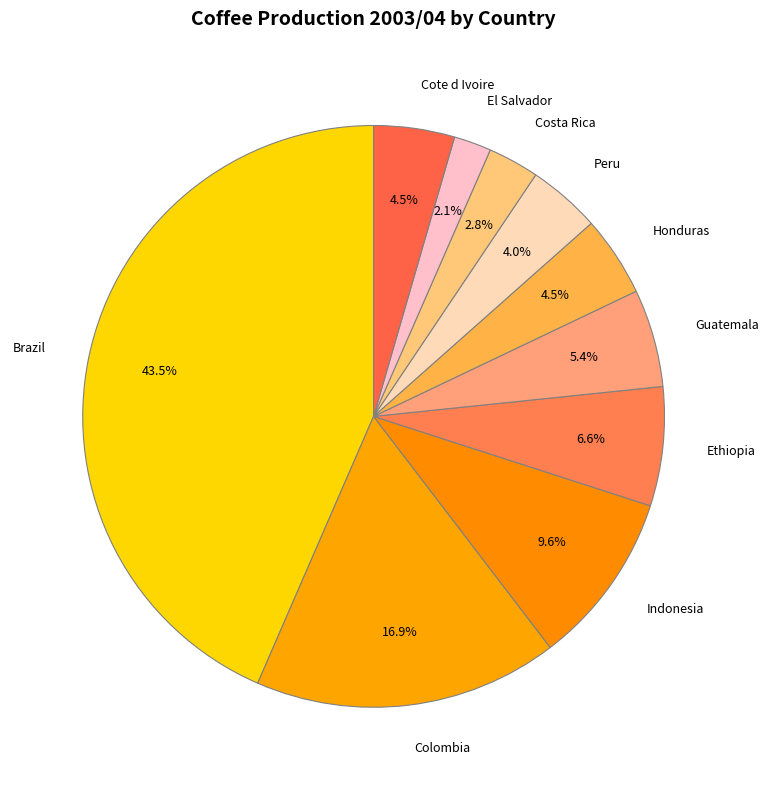

What is the smallest slice in the pie chart?

El Salvador